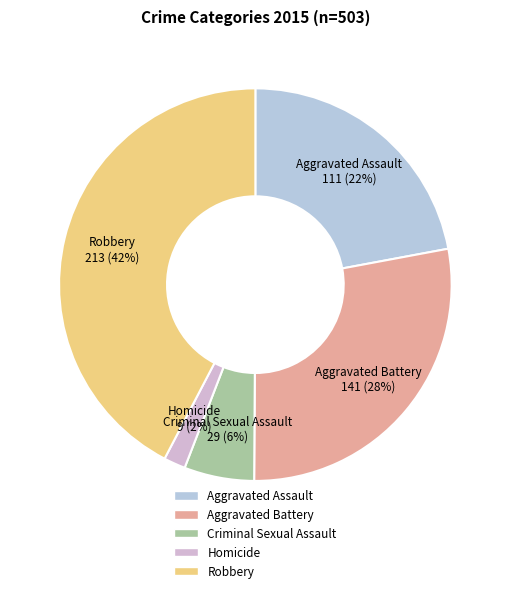

Does Aggravated Battery account for over 50% of the chart?

No